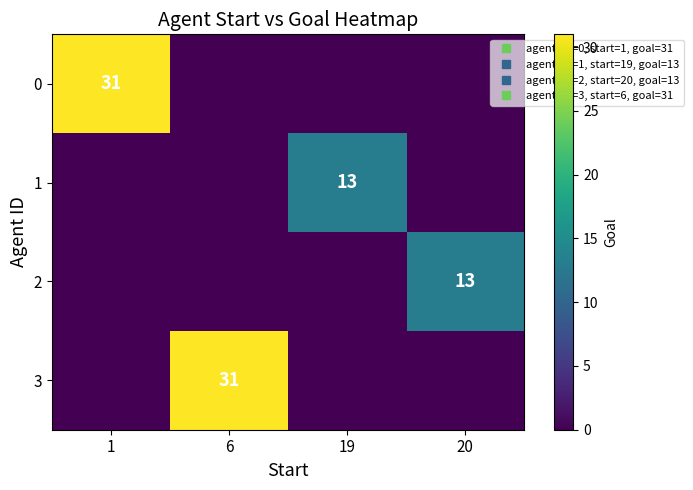

Which category has the highest value across all series?

1